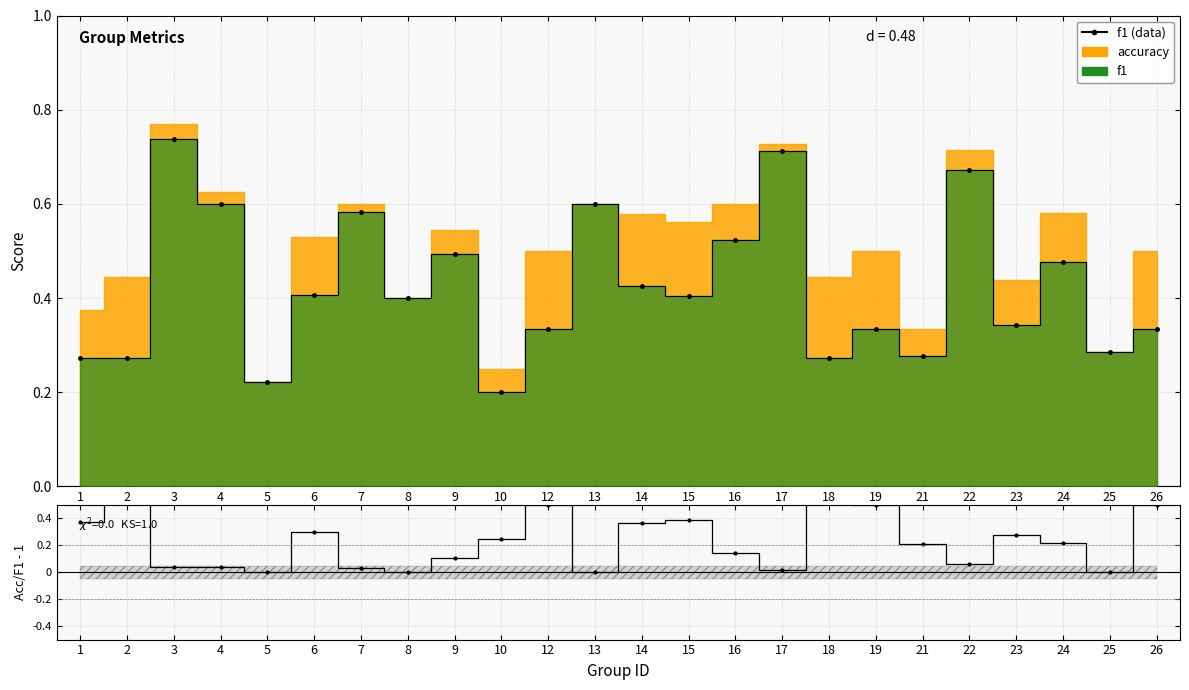

List the labels in order of value, largest first.

3, 17, 22, 4, 13, 7, 16, 9, 24, 14, 6, 15, 8, 23, 12, 19, 26, 25, 21, 2, 18, 1, 5, 10